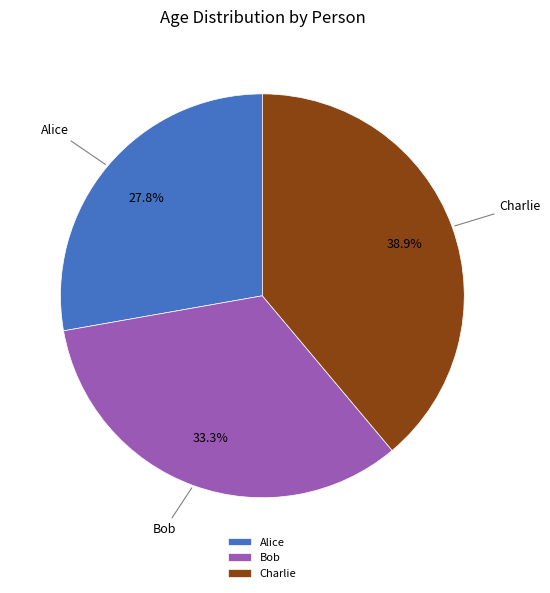

To the nearest percent, what portion does Bob represent?

33%